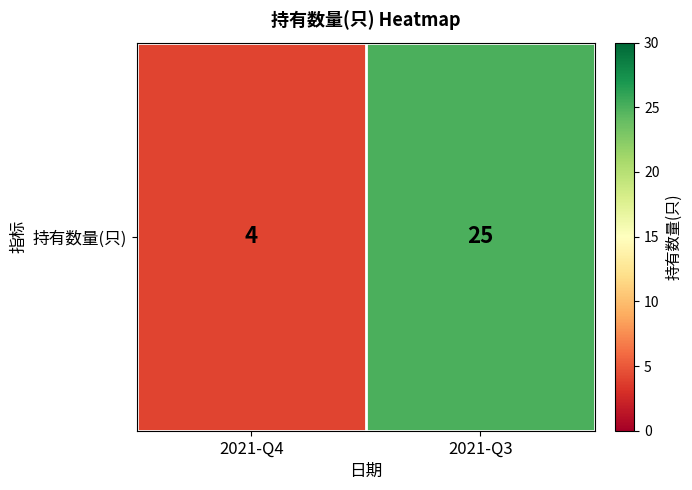

Reading right to left, transcribe all the data shown in this chart.

25	4